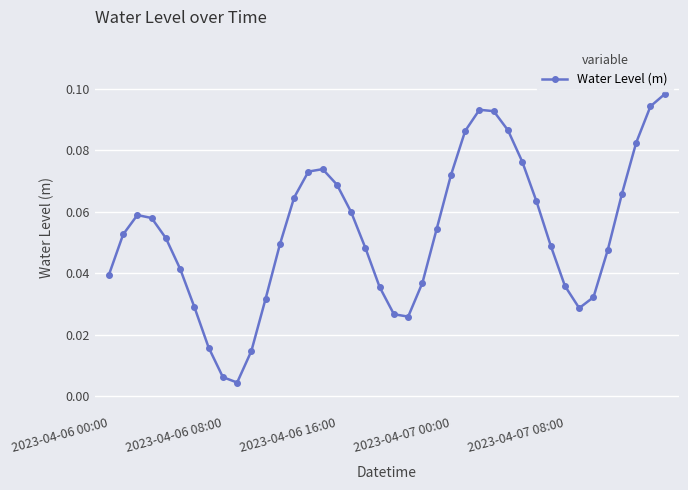

How many interior local peaks (higher than both neighbors) does the data have?

3